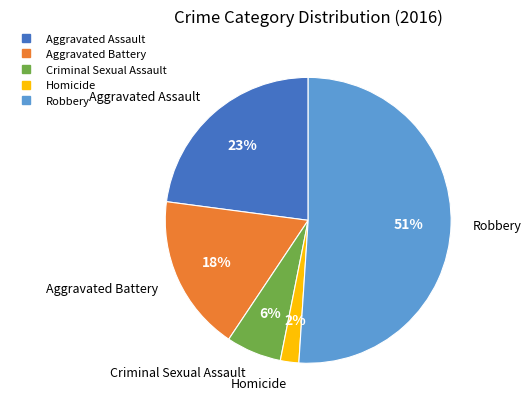

Does Robbery represent more than half of the total?

Yes